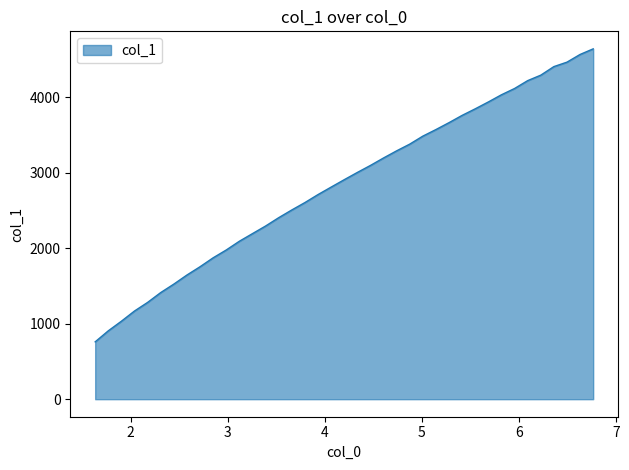

What is the difference between the maximum and minimum values?

3880.5